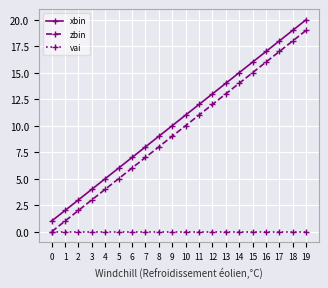

Reading left to right, transcribe all the data shown in this chart.

xbin: 1	2	3	4	5	6	7	8	9	10	11	12	13	14	15	16	17	18	19	20
zbin: 0	1	2	3	4	5	6	7	8	9	10	11	12	13	14	15	16	17	18	19
vai: 0	0	0	0	0	0	0	0	0	0	0	0	0	0	0	0	0	0	0	0